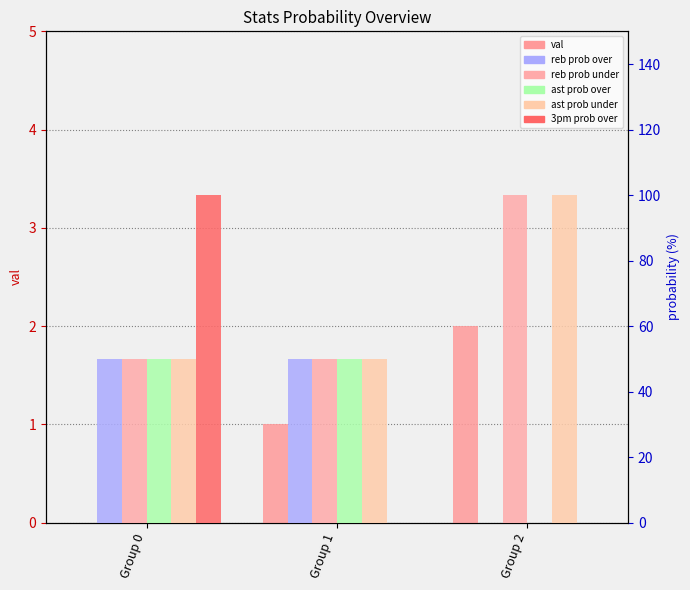

The reb prob under series shows 100 at Group 2. True or false?

True